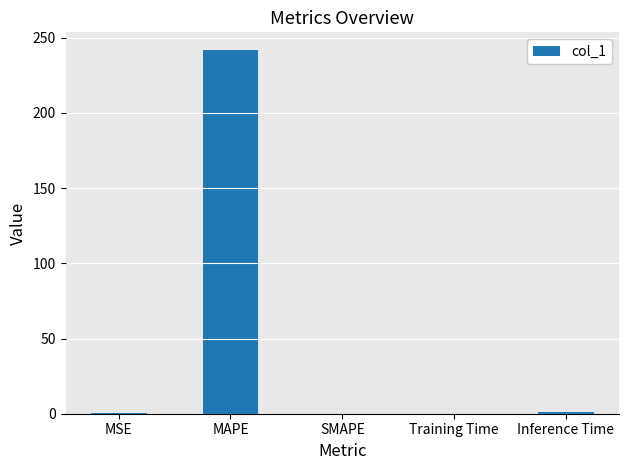

Is it true that the value at Inference Time is 1.1?

True